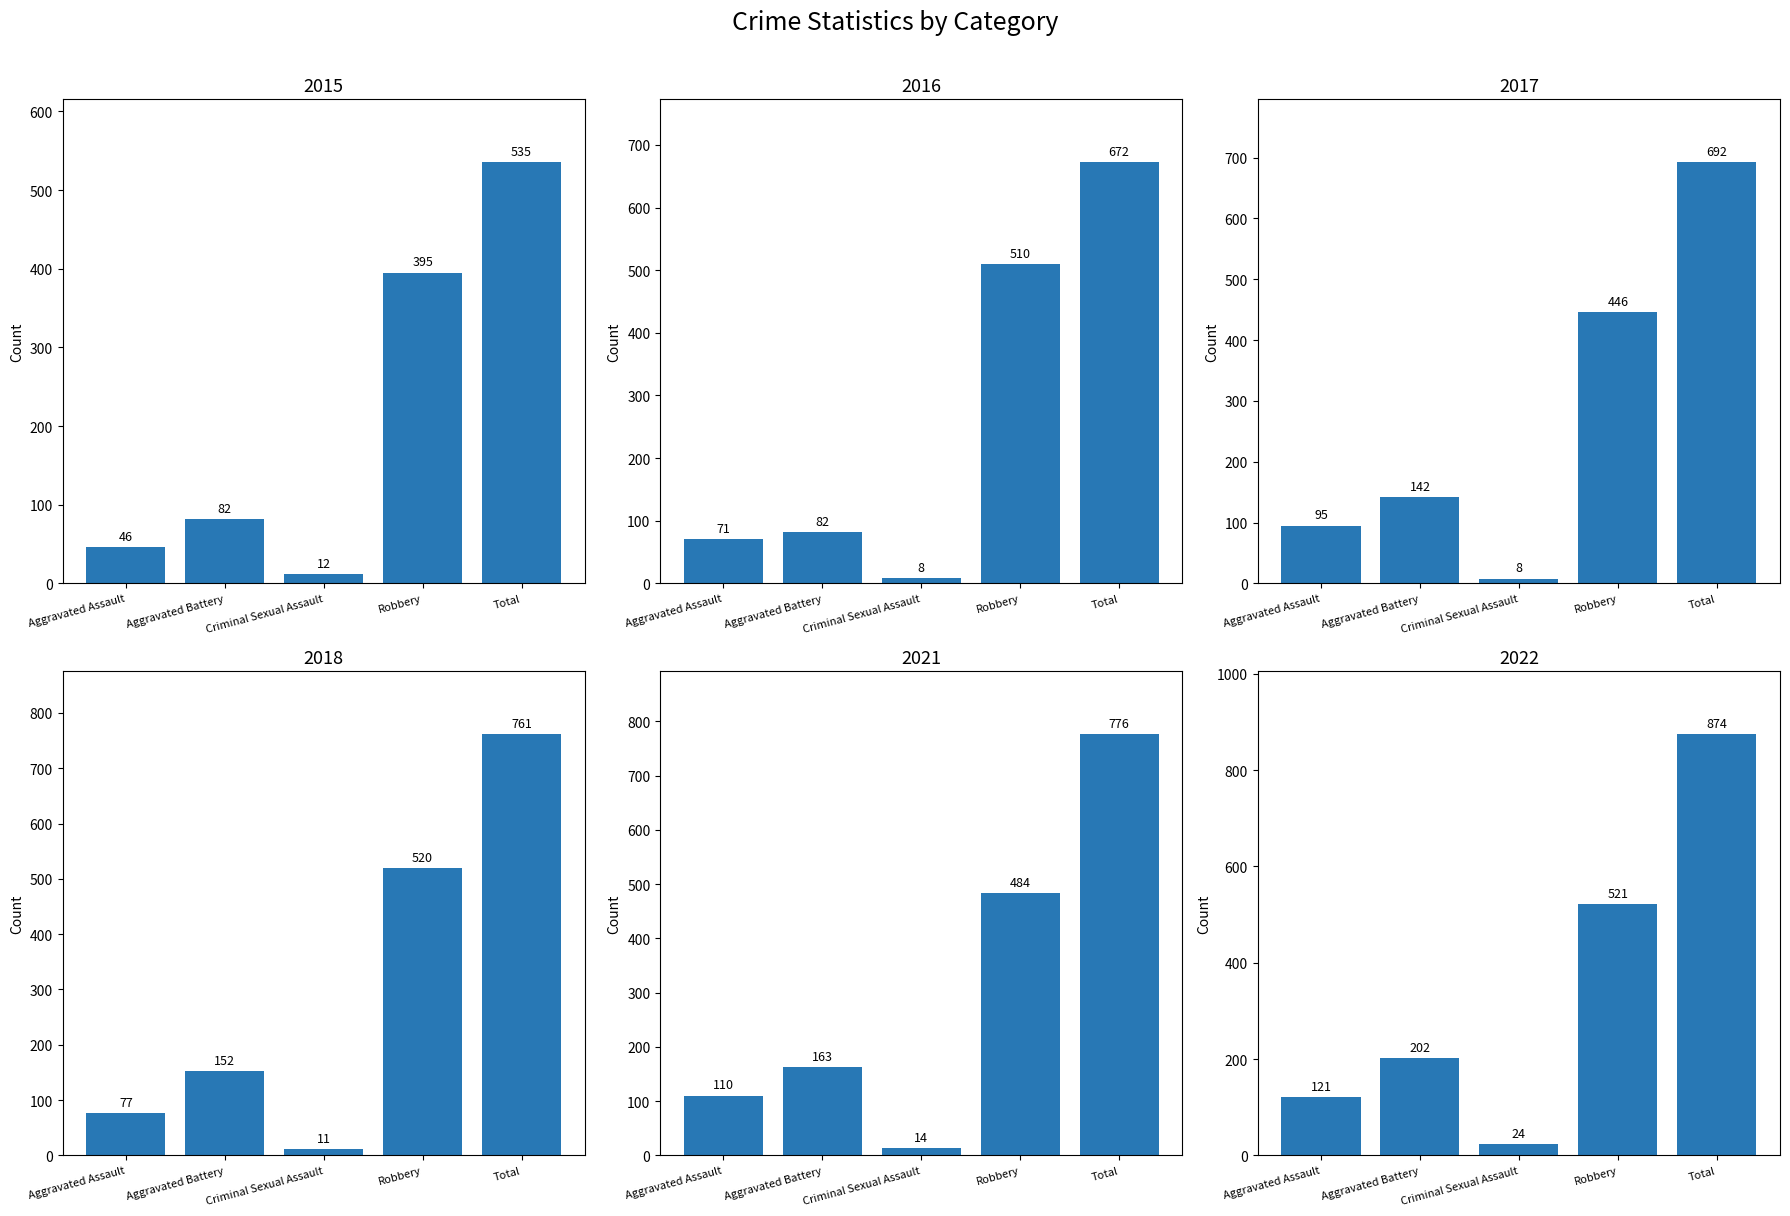

What is the sum of all 2022 values?

1742